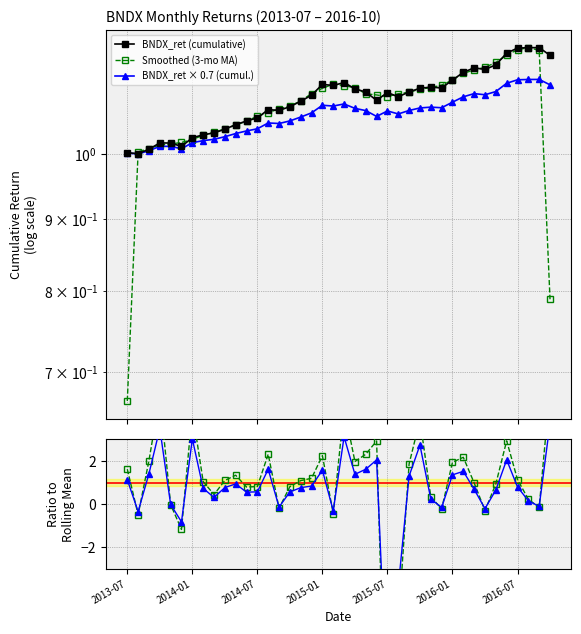

Reading left to right, extract all data points from this chart.

BNDX_ret (cumulative): 1.0	1.0	1.0	1.0	1.0	1.0	1.0	1.0	1.0	1.0	1.0	1.1	1.1	1.1	1.1	1.1	1.1	1.1	1.1	1.1	1.1	1.1	1.1	1.1	1.1	1.1	1.1	1.1	1.1	1.1	1.1	1.1	1.2	1.1	1.2	1.2	1.2	1.2	1.2	1.2
Smoothed (3-mo MA): 0.7	1.0	1.0	1.0	1.0	1.0	1.0	1.0	1.0	1.0	1.0	1.1	1.1	1.1	1.1	1.1	1.1	1.1	1.1	1.1	1.1	1.1	1.1	1.1	1.1	1.1	1.1	1.1	1.1	1.1	1.1	1.1	1.1	1.2	1.2	1.2	1.2	1.2	1.2	0.8
BNDX_ret × 0.7 (cumul.): 1.0	1.0	1.0	1.0	1.0	1.0	1.0	1.0	1.0	1.0	1.0	1.0	1.0	1.1	1.1	1.1	1.1	1.1	1.1	1.1	1.1	1.1	1.1	1.1	1.1	1.1	1.1	1.1	1.1	1.1	1.1	1.1	1.1	1.1	1.1	1.1	1.1	1.1	1.1	1.1
Ratio (smoothed): 1.6	-0.5	2.0	5.0	-0.0	-1.2	4.3	1.0	0.4	1.1	1.3	0.8	0.8	2.3	-0.2	0.8	1.1	1.2	2.2	-0.4	4.5	2.0	2.3	2.9	-13.5	-5.5	1.9	3.9	0.3	-0.2	1.9	2.2	1.0	-0.3	0.9	2.9	1.1	0.2	-0.2	5.3
Ratio ×0.7: 1.1	-0.3	1.4	3.5	-0.0	-0.8	3.0	0.7	0.3	0.8	0.9	0.6	0.6	1.6	-0.1	0.6	0.8	0.8	1.6	-0.3	3.1	1.4	1.6	2.0	-9.5	-3.8	1.3	2.7	0.2	-0.2	1.4	1.5	0.7	-0.2	0.7	2.1	0.8	0.2	-0.1	3.7